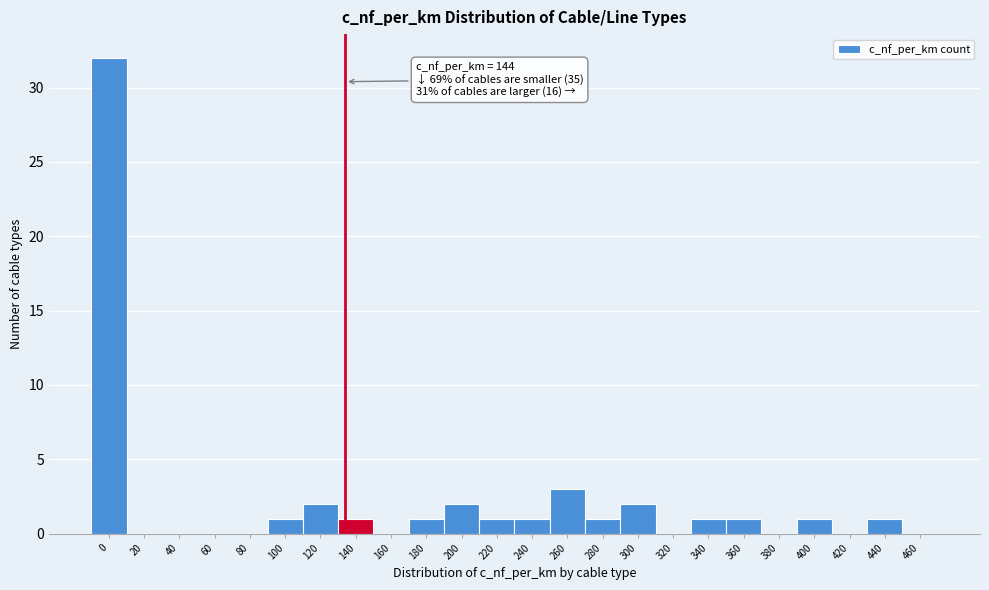

Reading left to right, transcribe all the data shown in this chart.

0=32	20=0	40=0	60=0	80=0	100=1	120=2	140=1	160=0	180=1	200=2	220=1	240=1	260=3	280=1	300=2	320=0	340=1	360=1	380=0	400=1	420=0	440=1	460=0